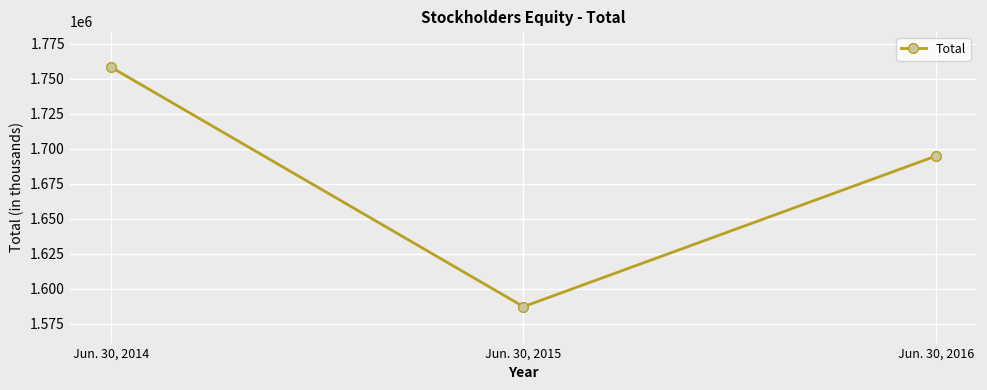

Rank the categories by value from lowest to highest.

Jun. 30, 2015, Jun. 30, 2016, Jun. 30, 2014